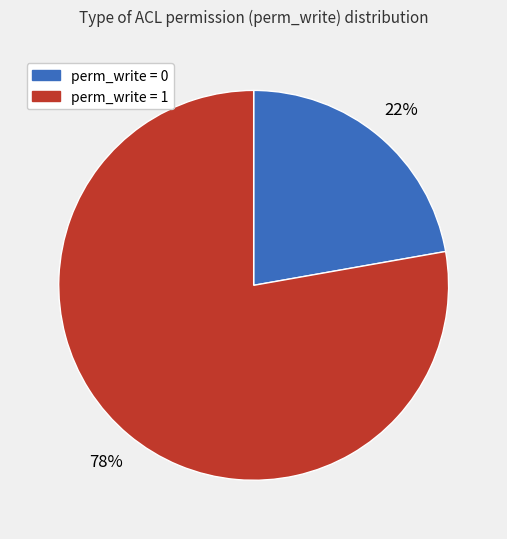

Is it true that perm_write = 0 is 9% of the pie?

False